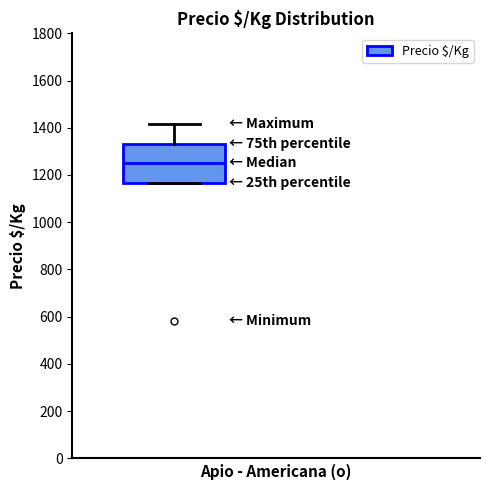

Where is the lower edge of the box on the y-axis? The values are not printed on the chart, so give them approximately, as read against the axis.

1160